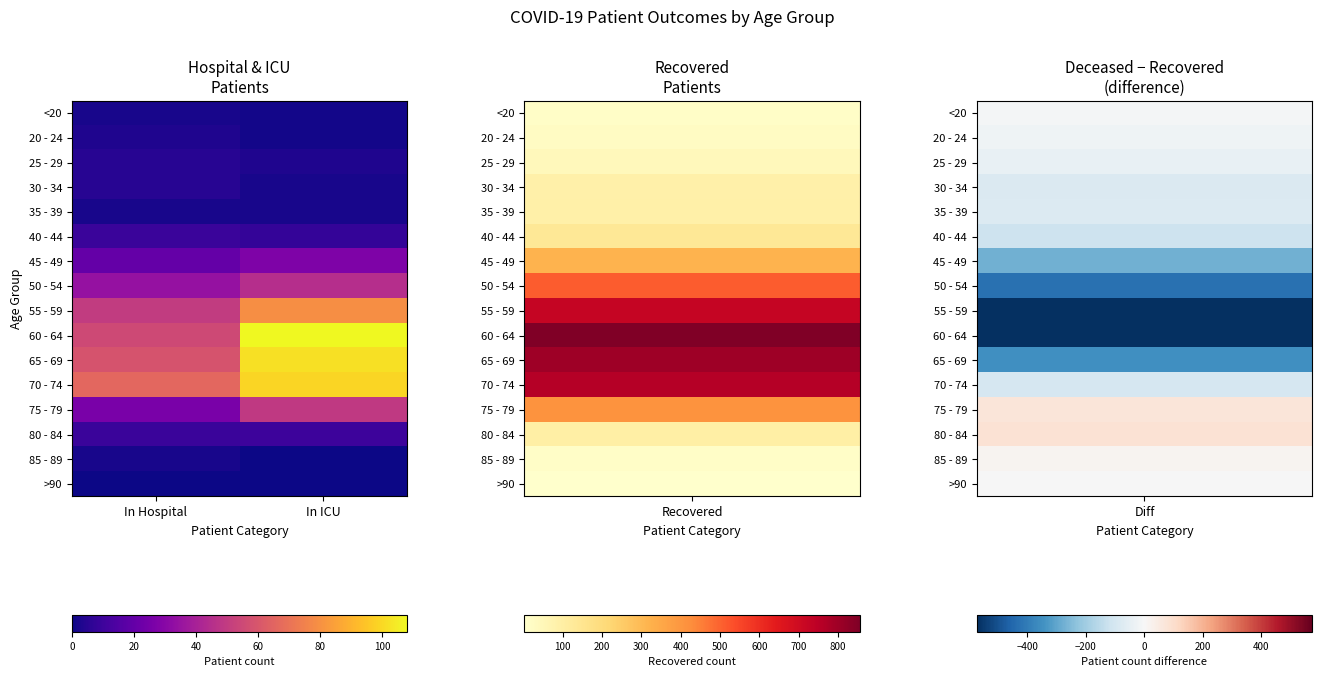

At which category does the chart reach its peak across all series?

In ICU